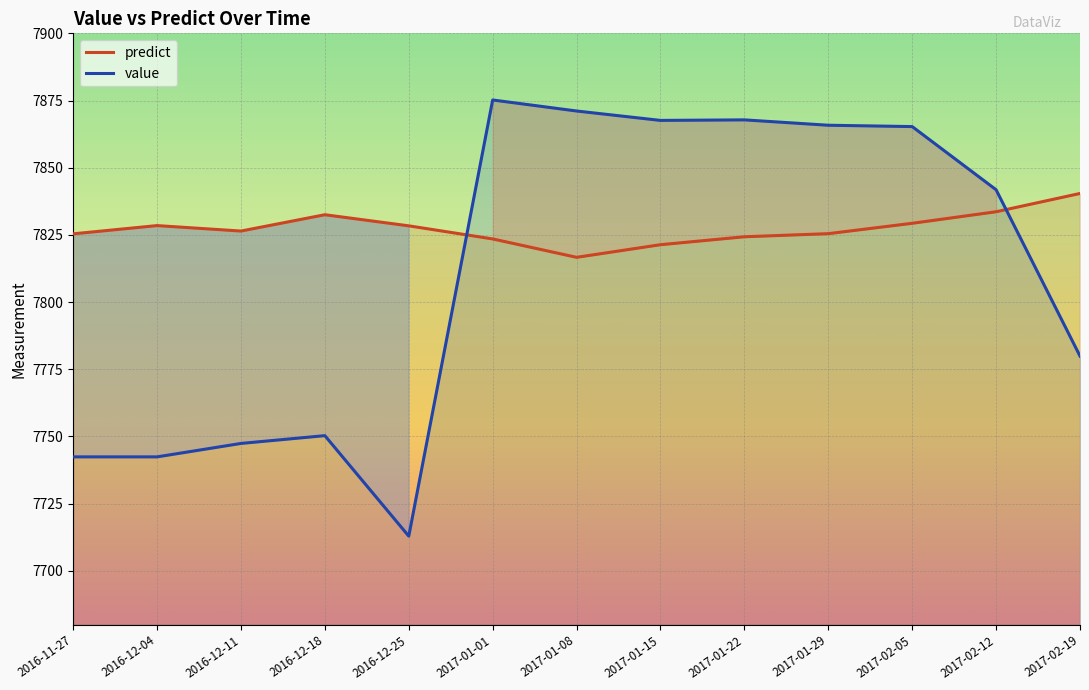

Reading left to right, transcribe all the data shown in this chart.

predict: 7825.4	7828.5	7826.4	7832.5	7828.4	7823.5	7816.7	7821.3	7824.3	7825.5	7829.3	7833.6	7840.4
value: 7742.4	7742.4	7747.4	7750.3	7712.9	7875.2	7871.1	7867.6	7867.8	7865.8	7865.3	7841.8	7779.9